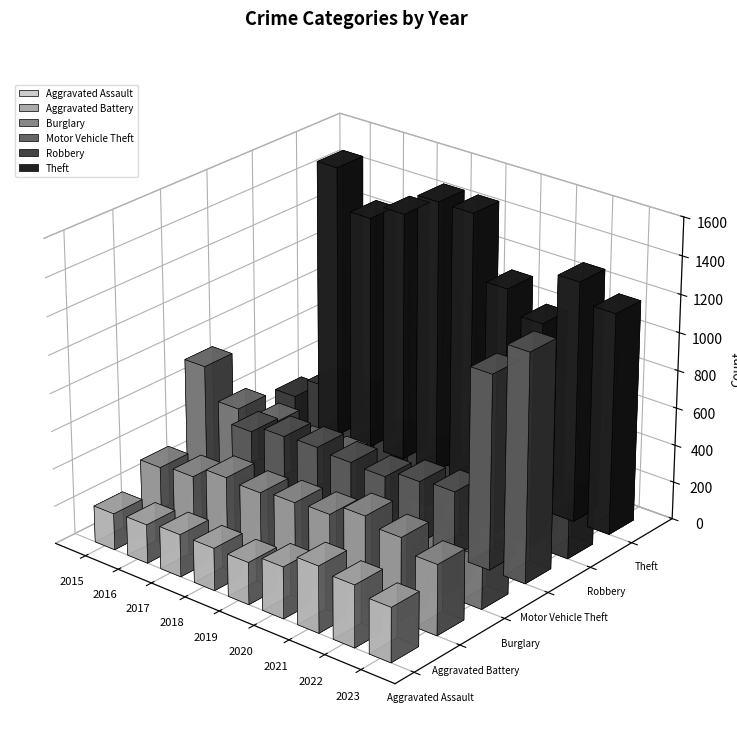

Rank the categories by Theft value from lowest to highest.

2021, 2020, 2023, 2016, 2022, 2017, 2019, 2018, 2015